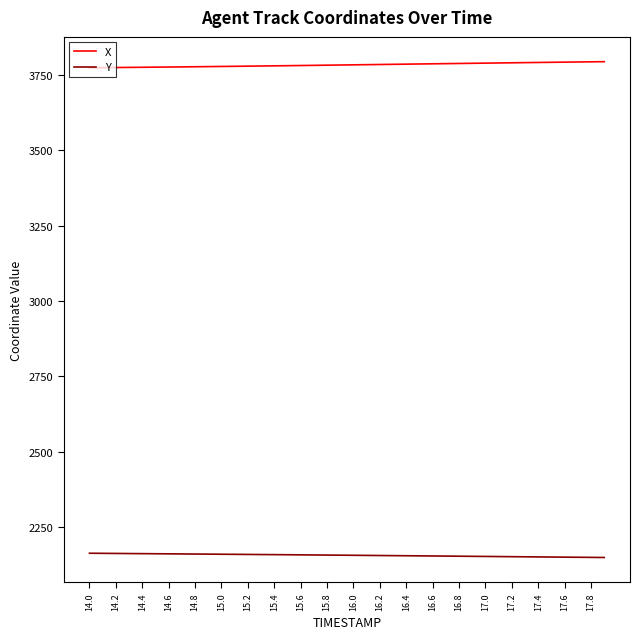

What is the smallest value displayed?

2148.7